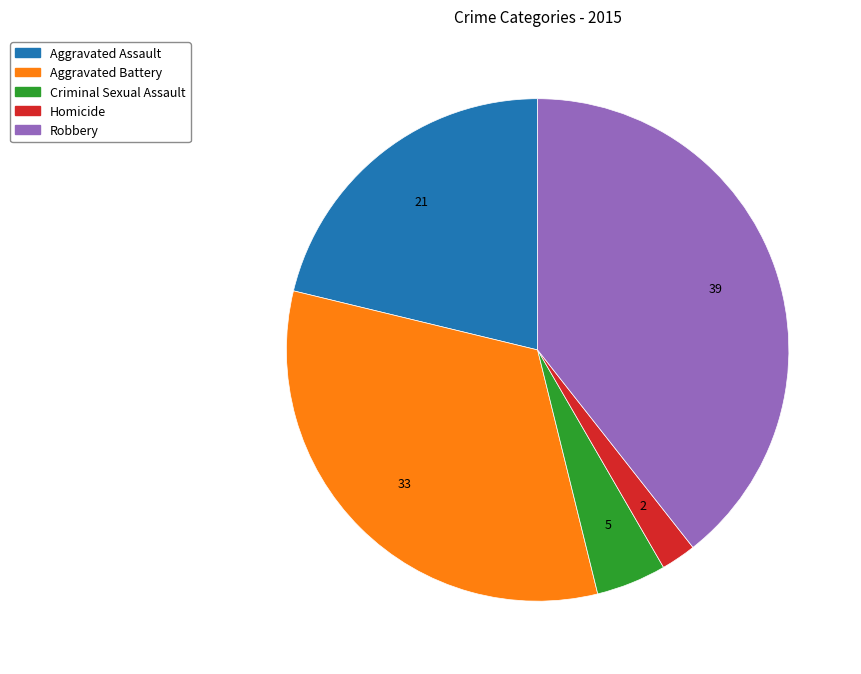

Rank the categories by value from highest to lowest.

Robbery, Aggravated Battery, Aggravated Assault, Criminal Sexual Assault, Homicide